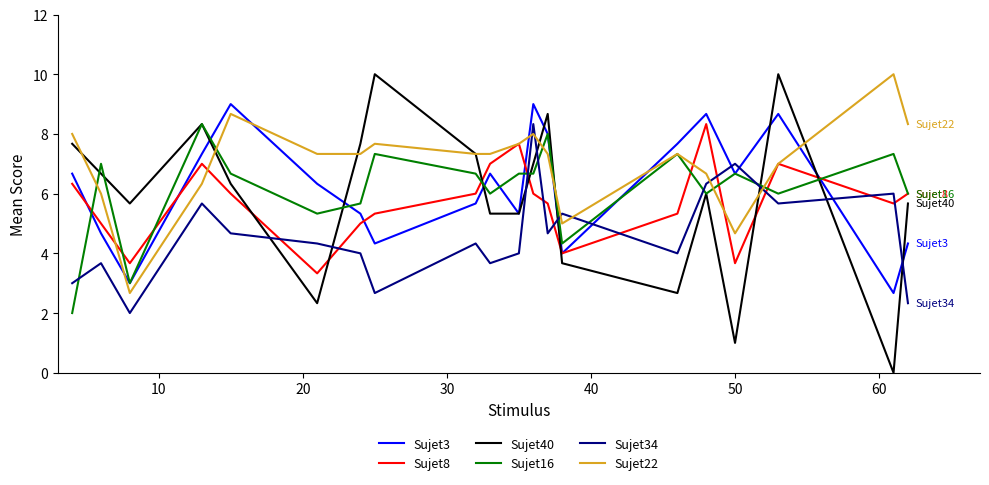

What is the maximum value shown in the chart?

10.0